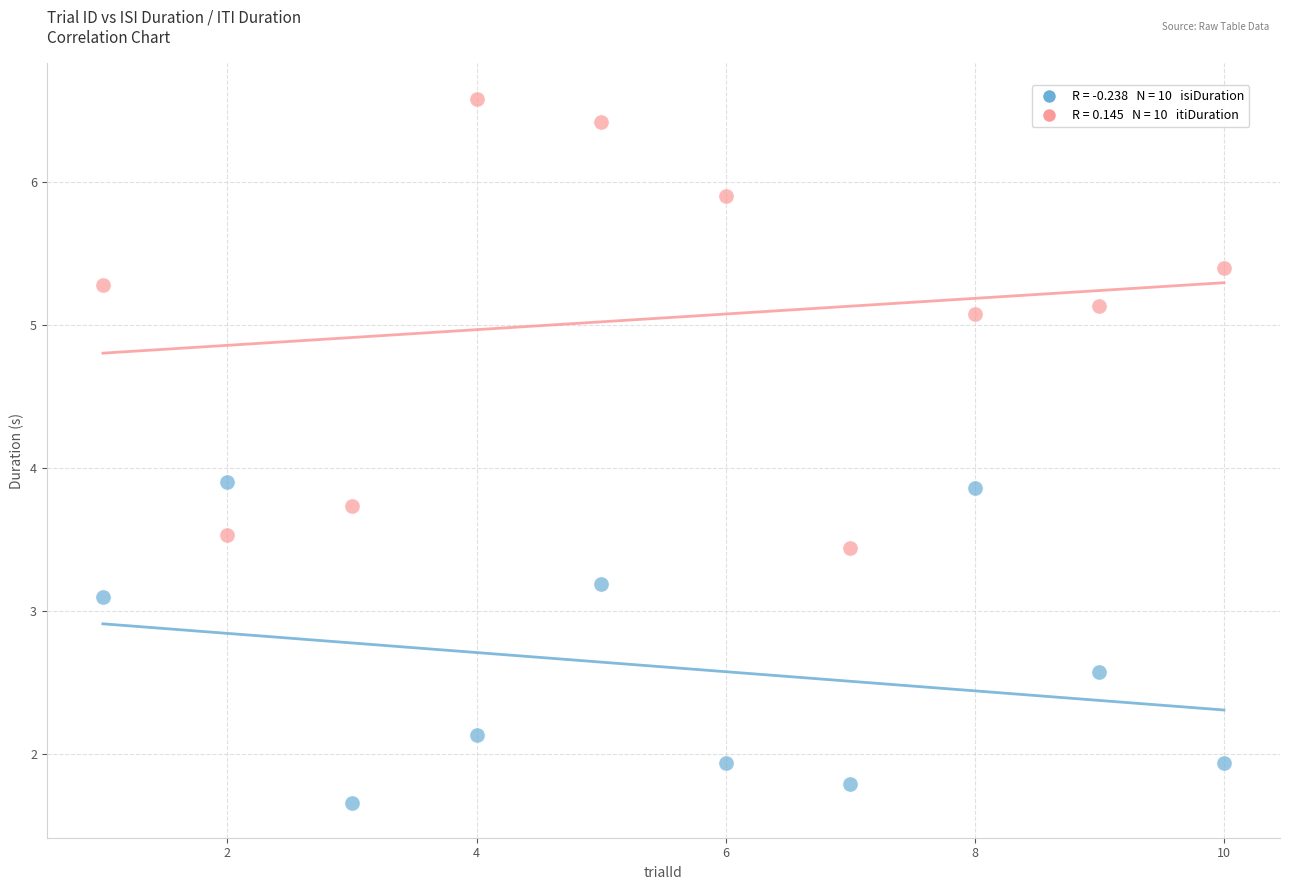

Across all data points, what is the range of Y values (max minus min)?

4.9